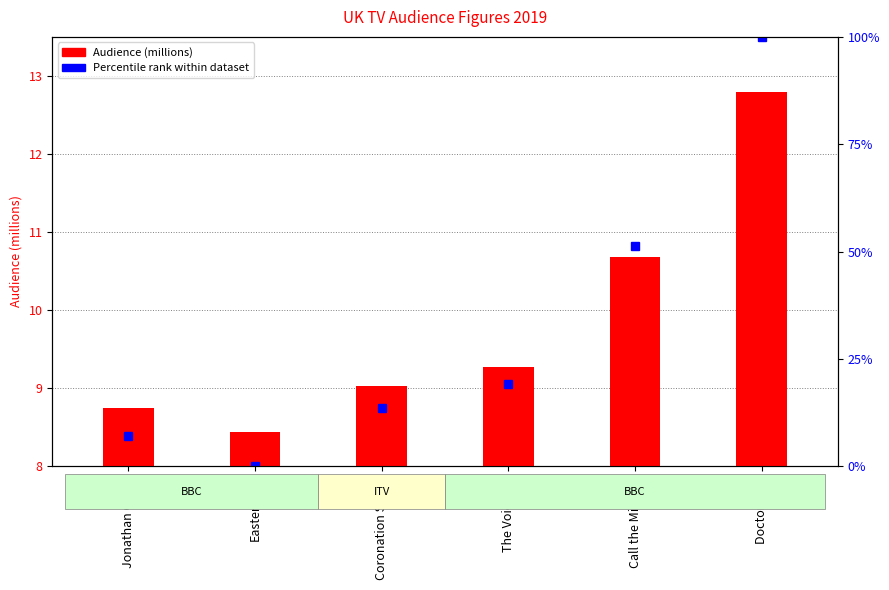

The chart shows a value of 14.7 at The Voice UK. True or false?

False